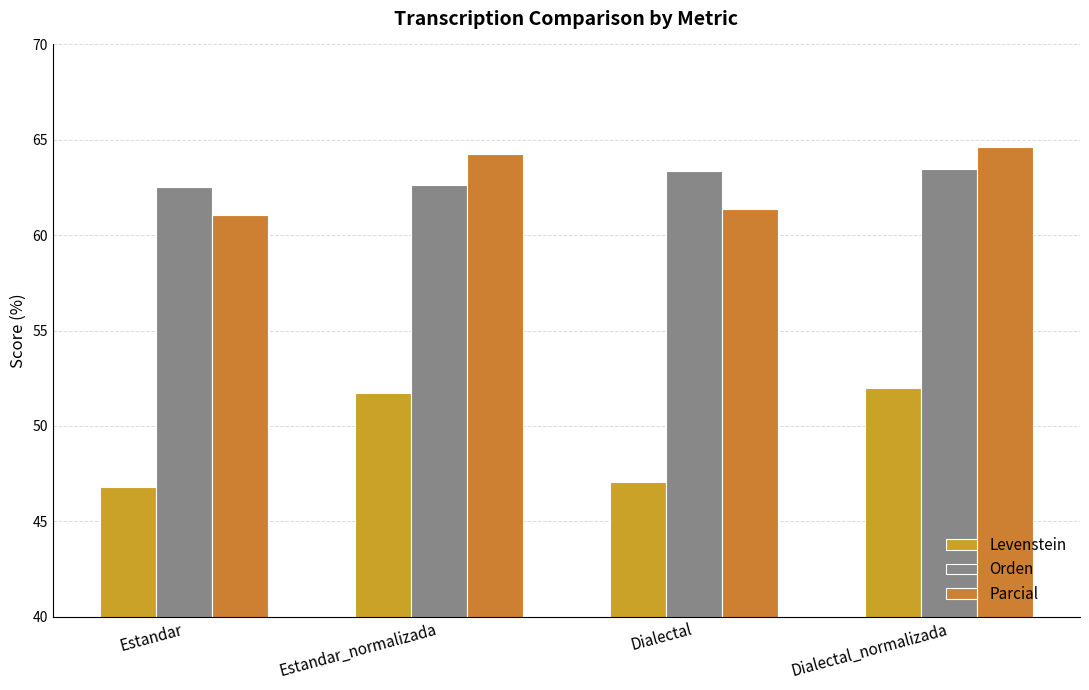

At how many categories does at least one series exceed 61?

4